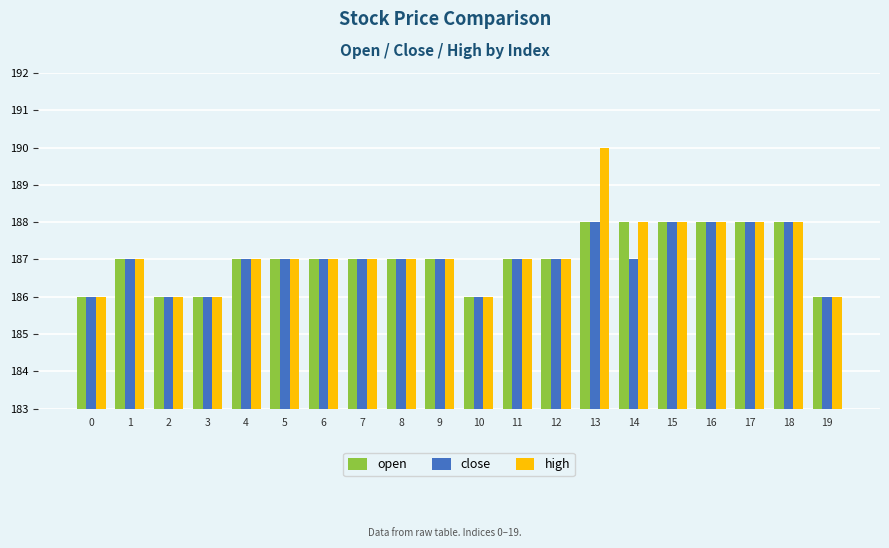

At which category is the sum across all series the highest?

13